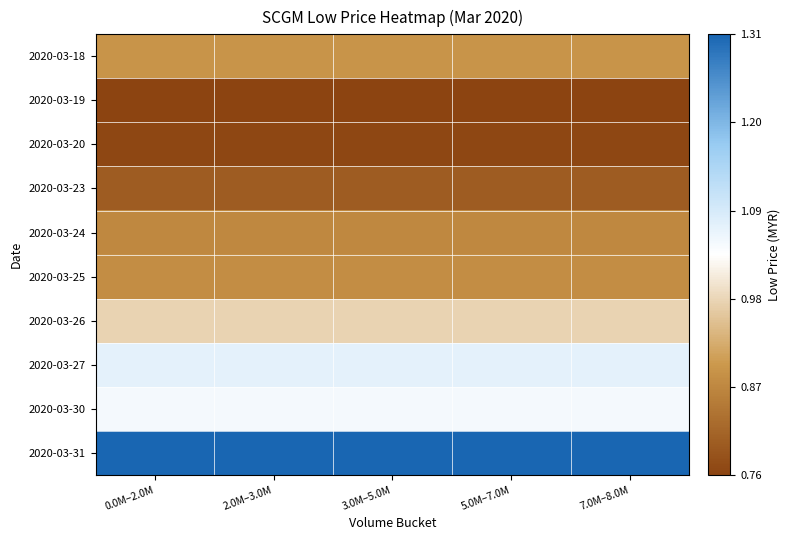

At 5.0M–7.0M, list the series in order from largest to smallest.

2020-03-31, 2020-03-27, 2020-03-30, 2020-03-26, 2020-03-18, 2020-03-25, 2020-03-24, 2020-03-23, 2020-03-20, 2020-03-19